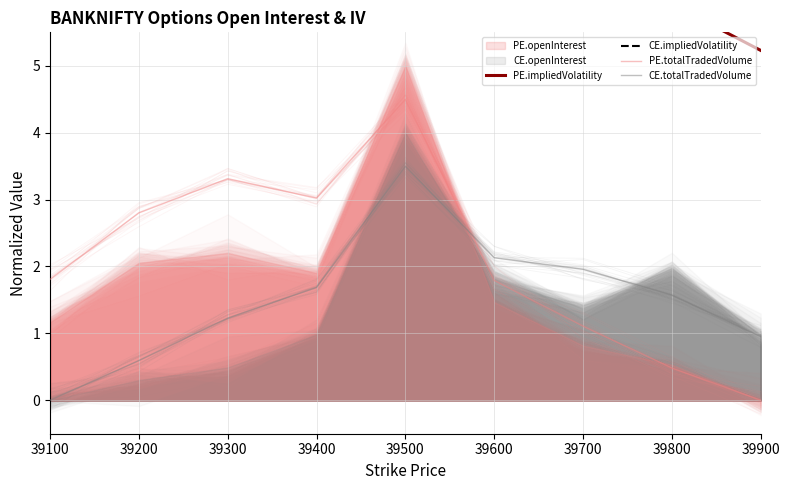

Reading right to left, what are all the values shown in this chart?

PE.impliedVolatility: 5.2	5.9	6.8	7.3	7.9	8.4	9.0	9.5	10.1
CE.impliedVolatility: 6.8	6.9	7.2	7.5	8.0	8.6	9.3	10.0	10.9
PE.totalTradedVolume: 0.0	0.5	1.1	1.8	4.5	3.0	3.3	2.8	1.8
CE.totalTradedVolume: 1.0	1.6	2.0	2.1	3.5	1.7	1.2	0.6	0.0